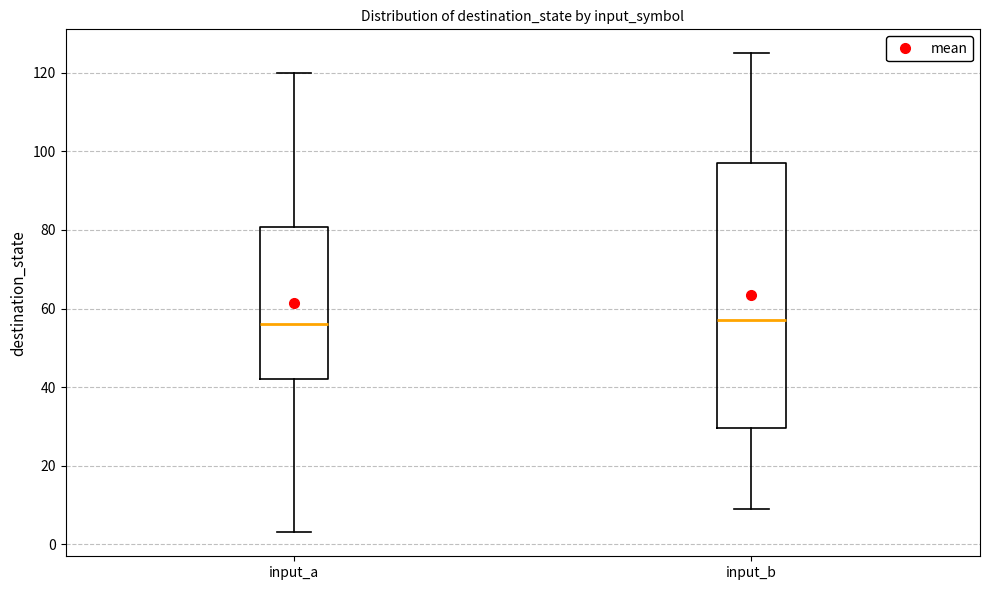

Where is the upper edge of the box for input_a on the y-axis? The values are not printed on the chart, so give them approximately, as read against the axis.

80